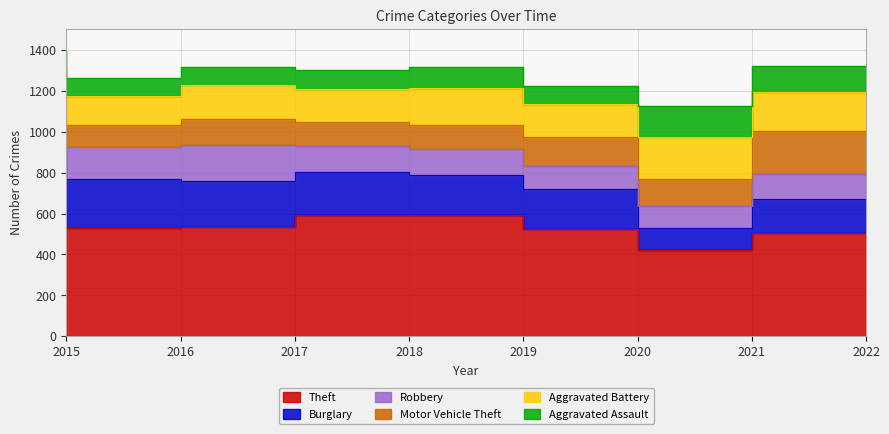

Rank the series by their maximum value, from highest to lowest.

Theft, Burglary, Motor Vehicle Theft, Aggravated Battery, Robbery, Aggravated Assault